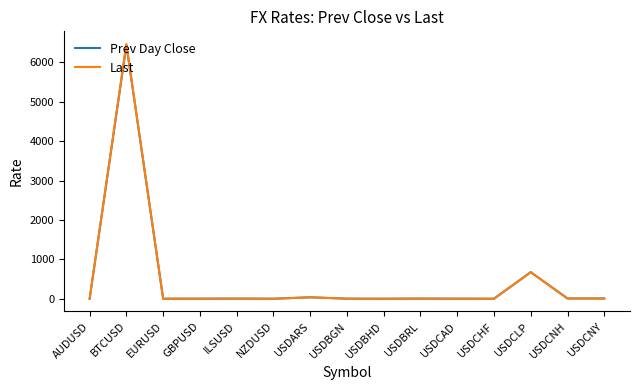

At which category is the sum across all series the highest?

BTCUSD